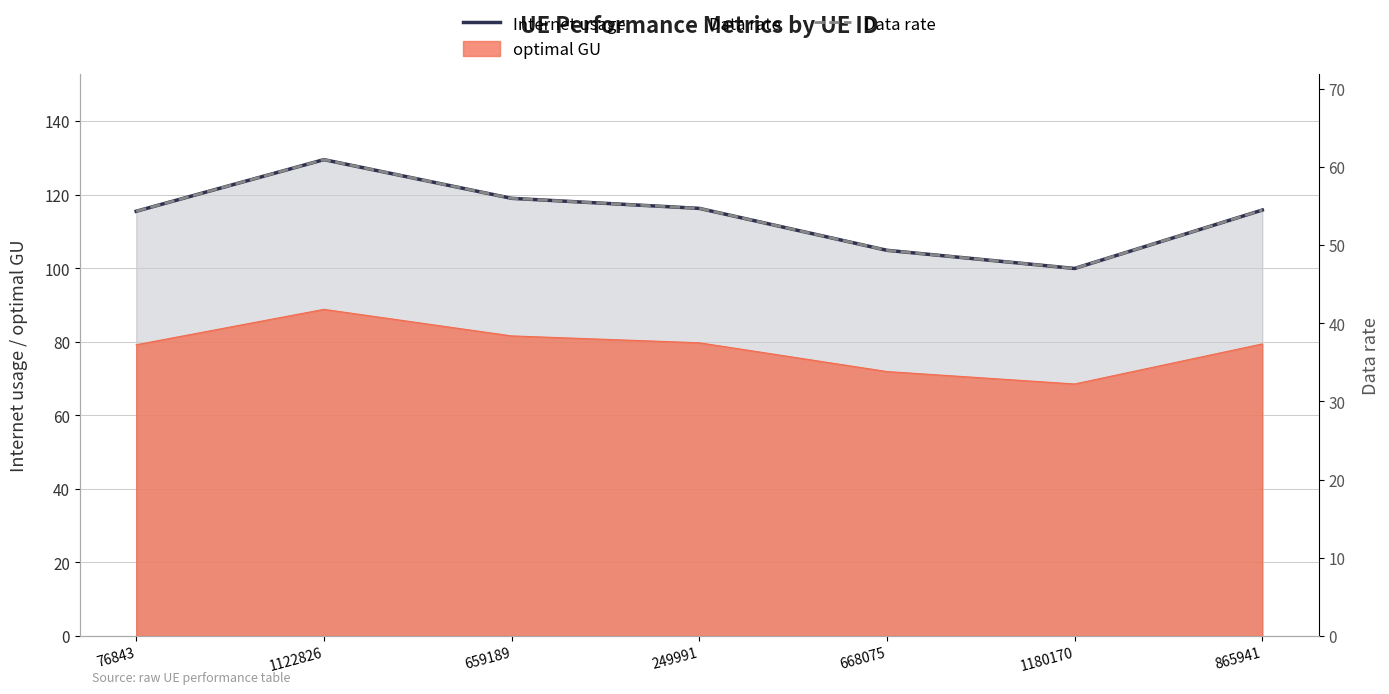

What value does the Data rate series have at 76843?

54.3